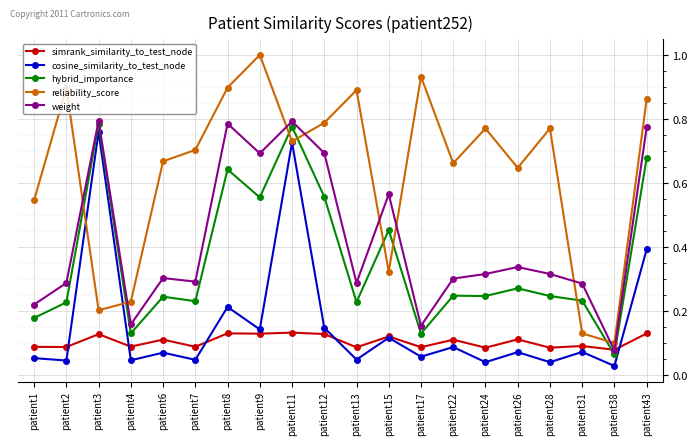

Is it true that weight equals 0.2 at patient1?

True